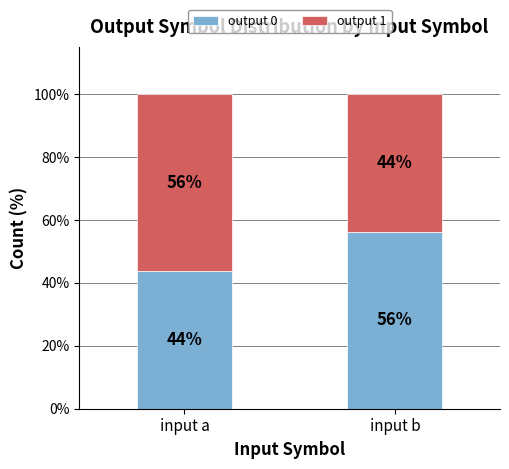

What is the total value across all series at input b?

100.0